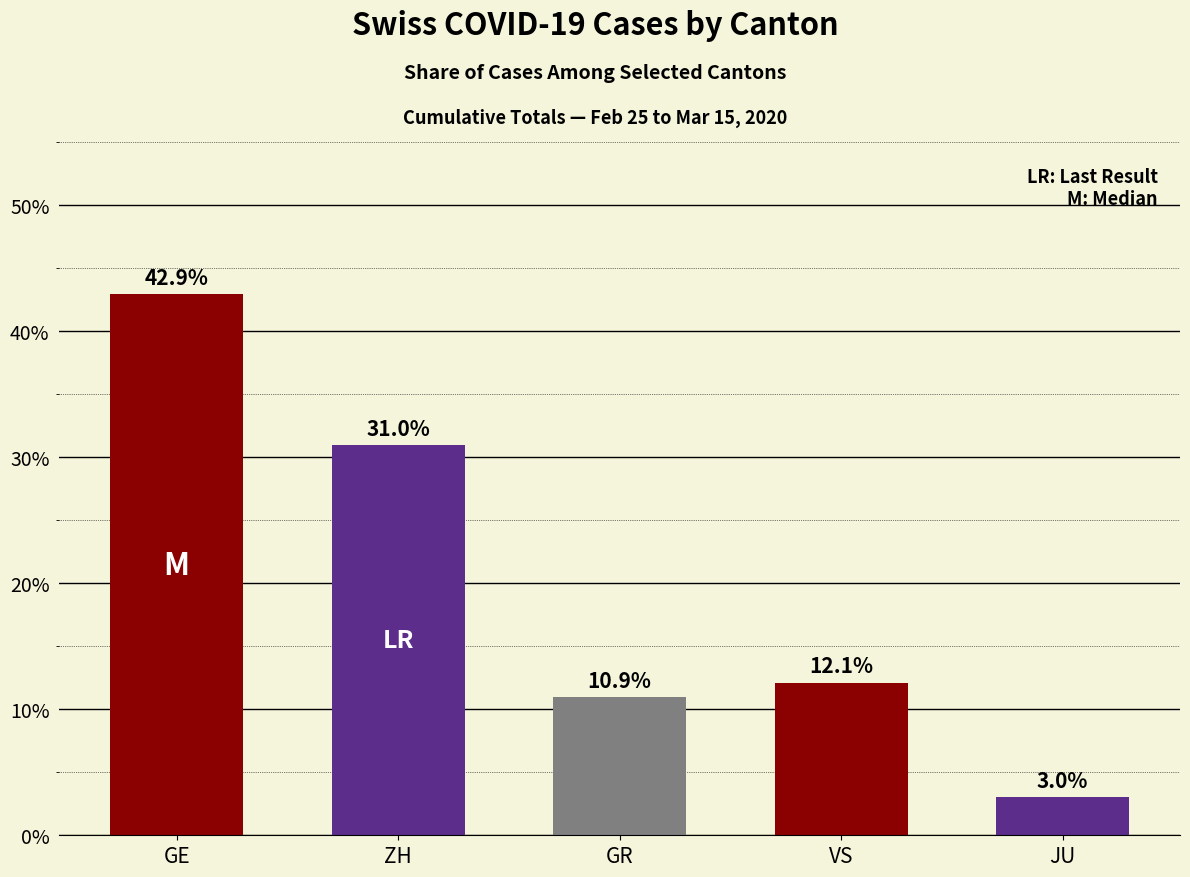

Reading left to right, transcribe all the data shown in this chart.

0.4	0.3	0.1	0.1	0.0